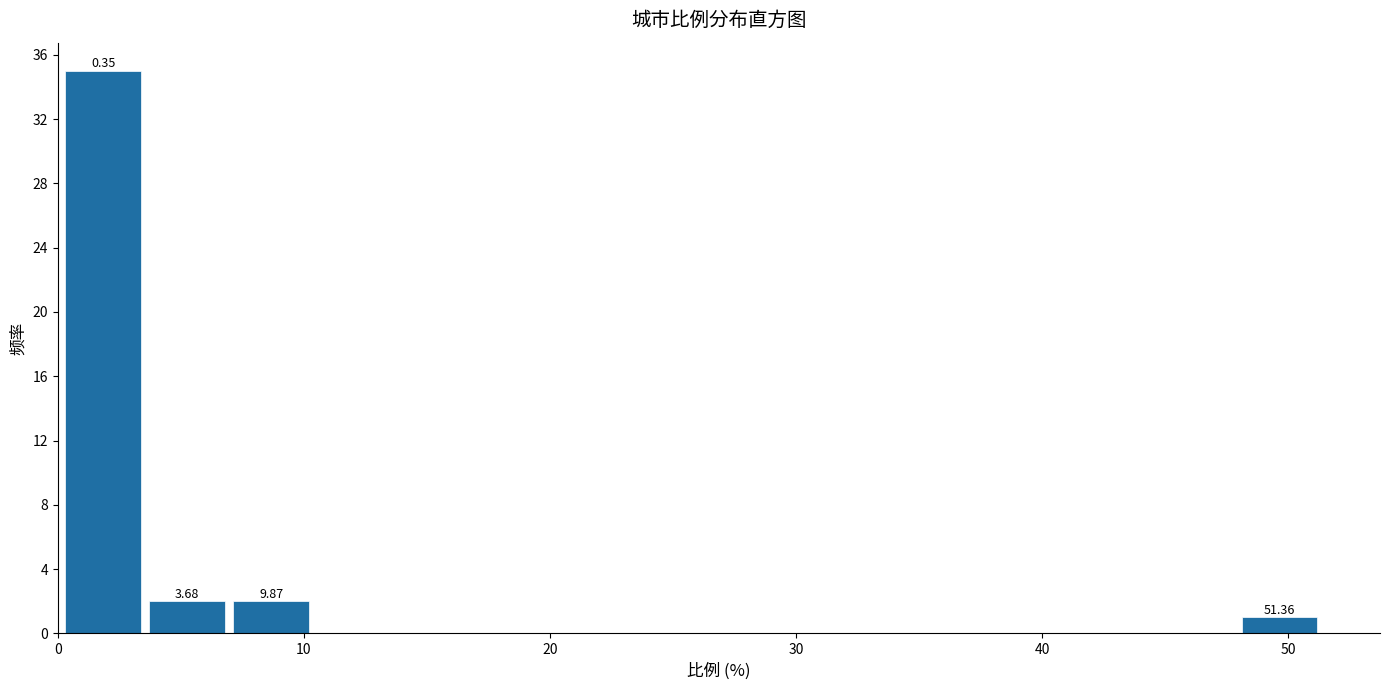

Read against the x-axis, roughly where is the centre of the tallest bar?

2